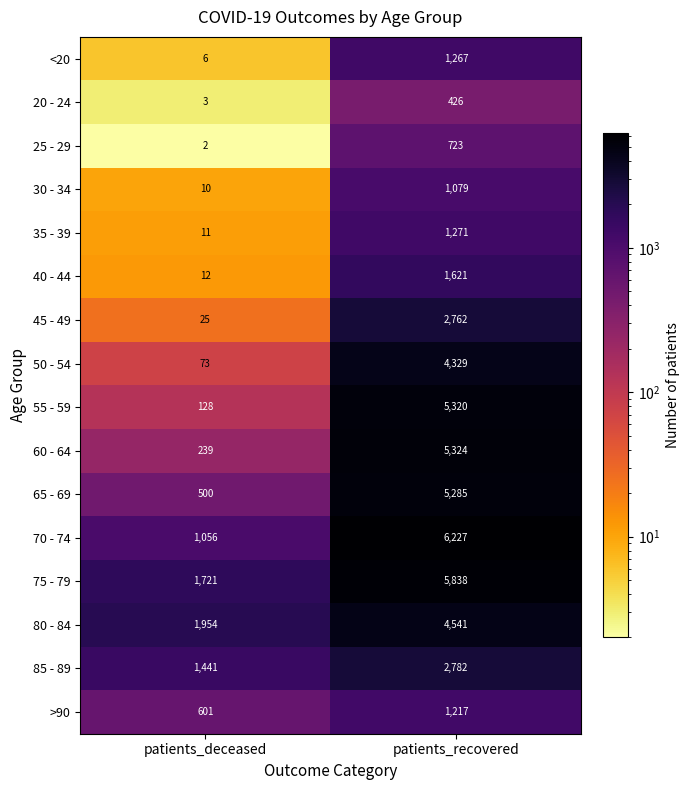

Rank the series at patients_deceased from lowest to highest value.

25 - 29, 20 - 24, <20, 30 - 34, 35 - 39, 40 - 44, 45 - 49, 50 - 54, 55 - 59, 60 - 64, 65 - 69, >90, 70 - 74, 85 - 89, 75 - 79, 80 - 84